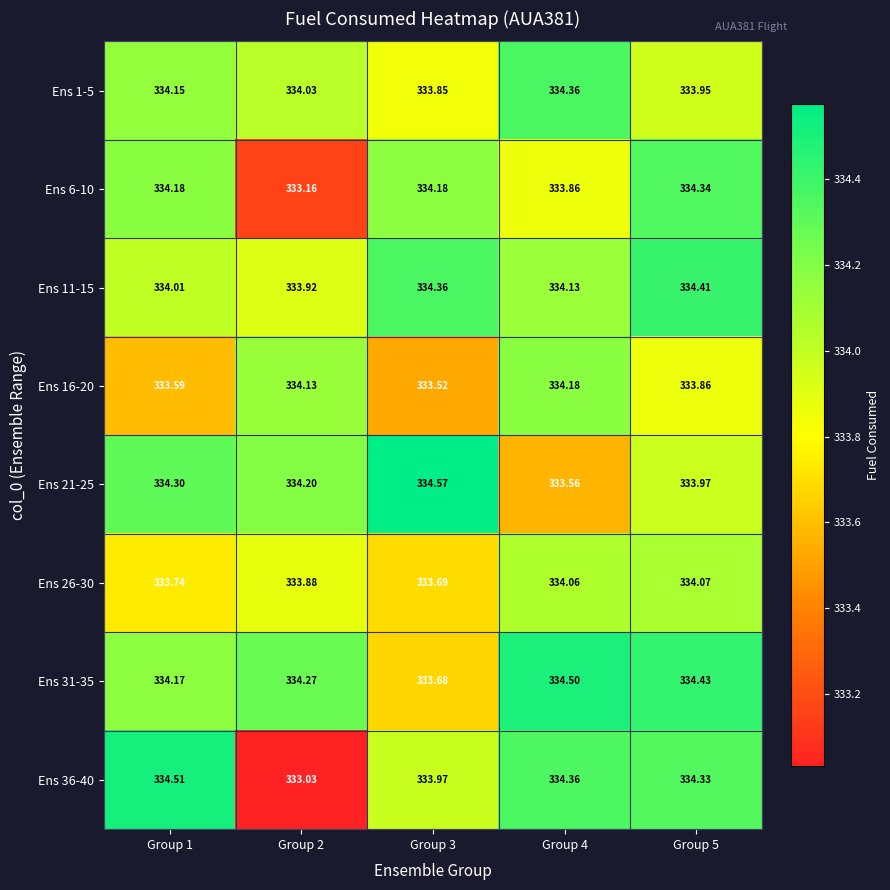

How many values in the Ens 31-35 series are below 334?

1